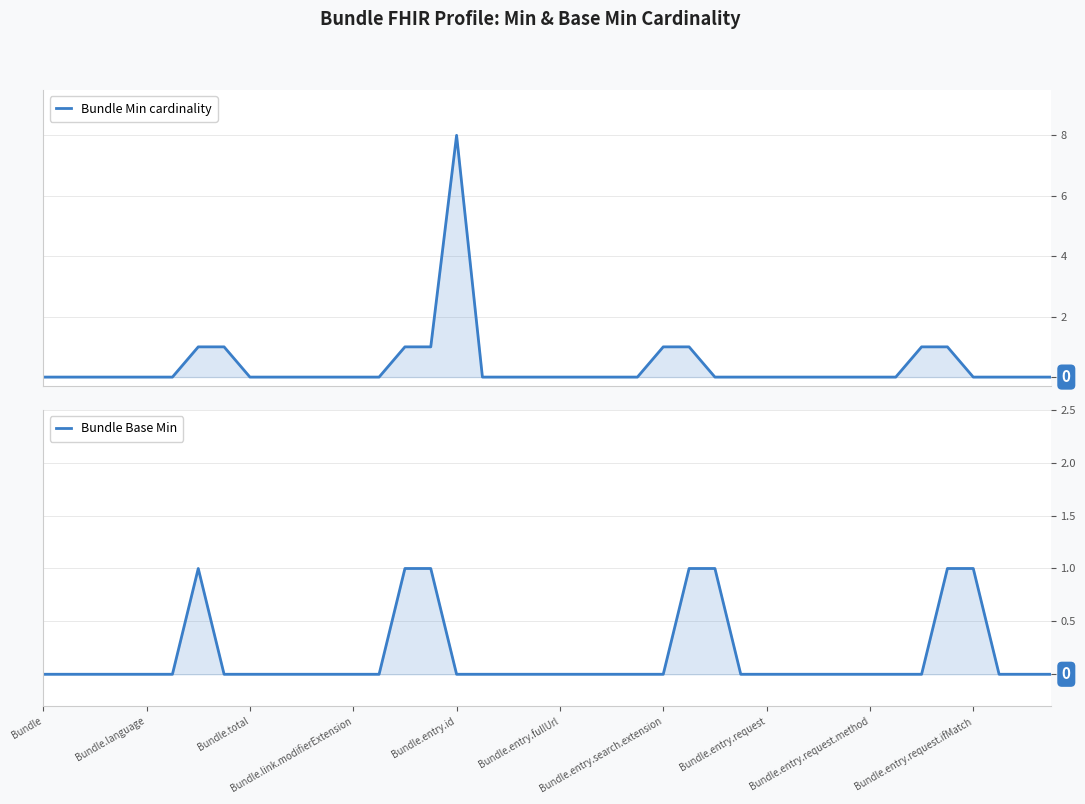

Is it true that Bundle Base Min equals 1 at 26?

False